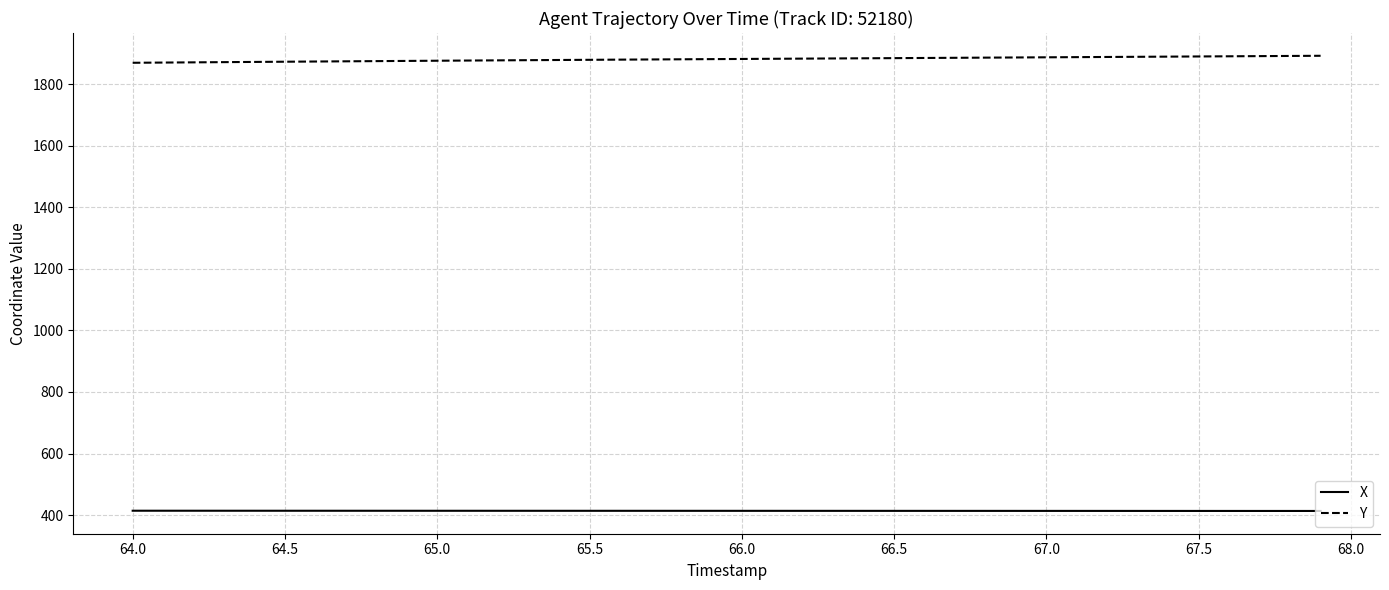

List the series in order of their peak value, lowest first.

X, Y